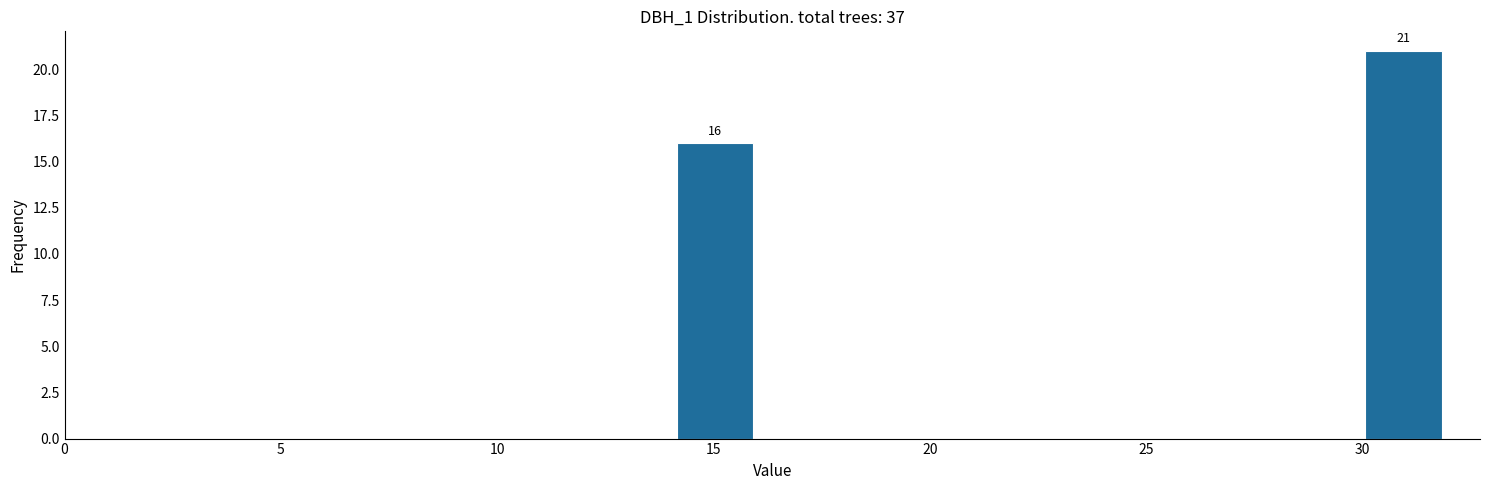

Around what value on the x-axis is the tallest bar? Give the approximate position of its centre, as read against the axis.

31.0